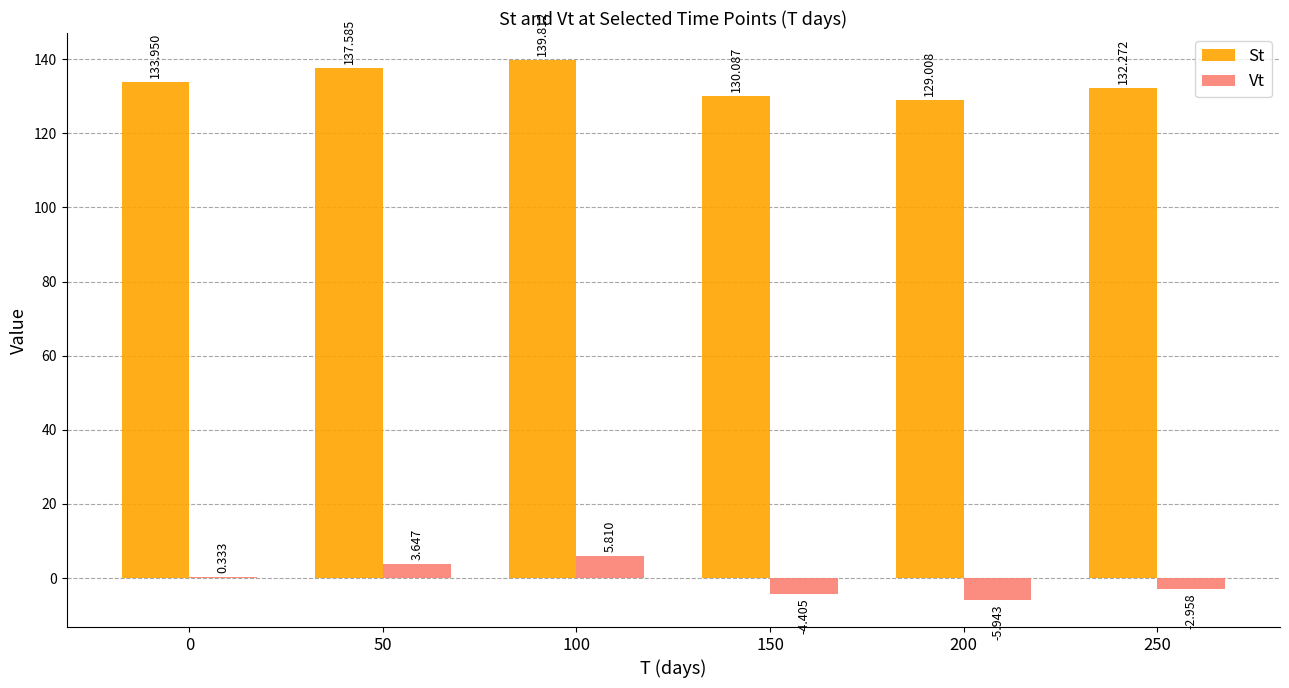

Which series changed the most between 0 and 150?

Vt